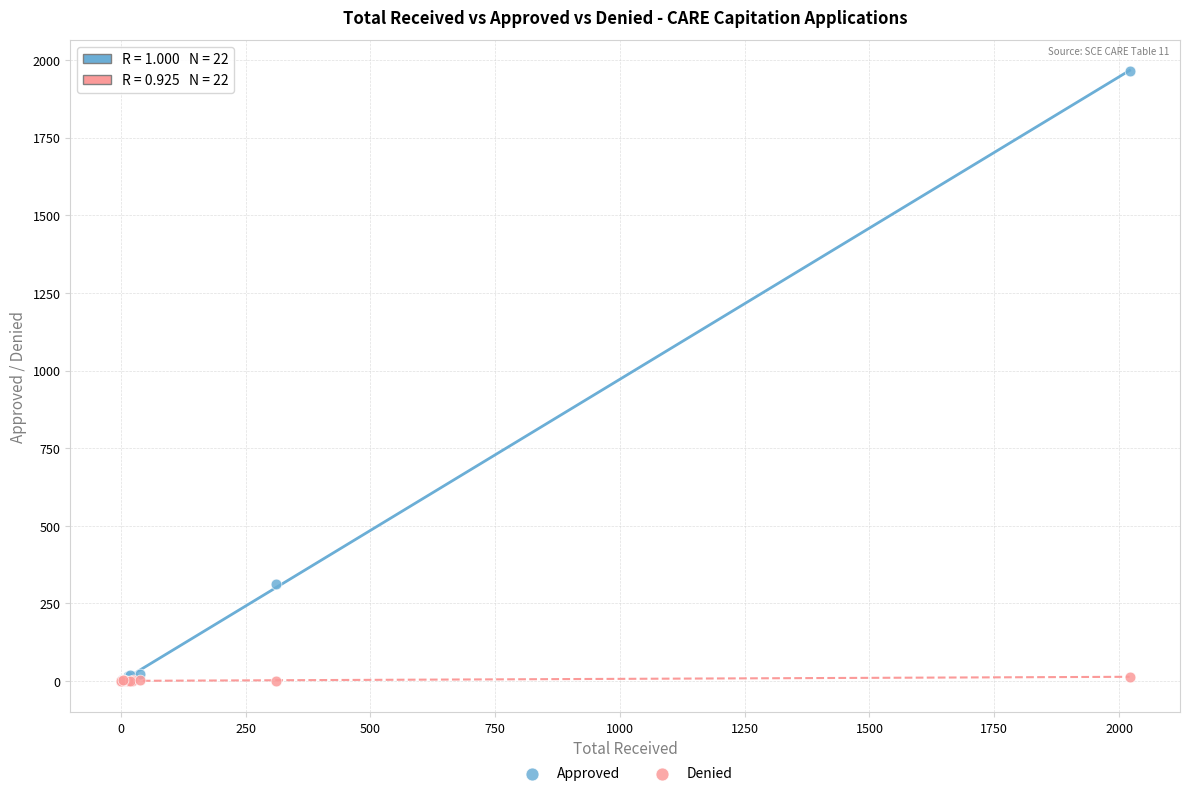

In the Approved series, what Y value is closest to 982?

312